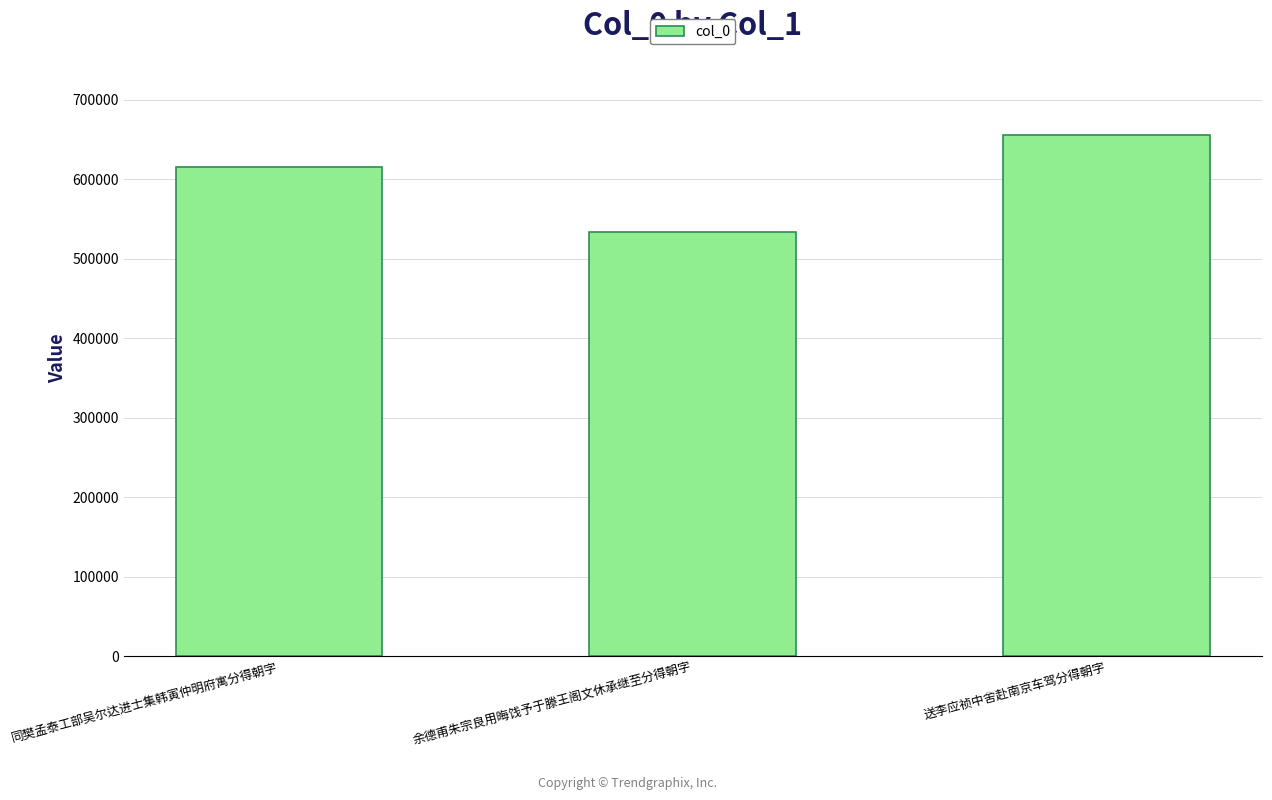

Are the bars grouped side by side (vs. stacked)?

No